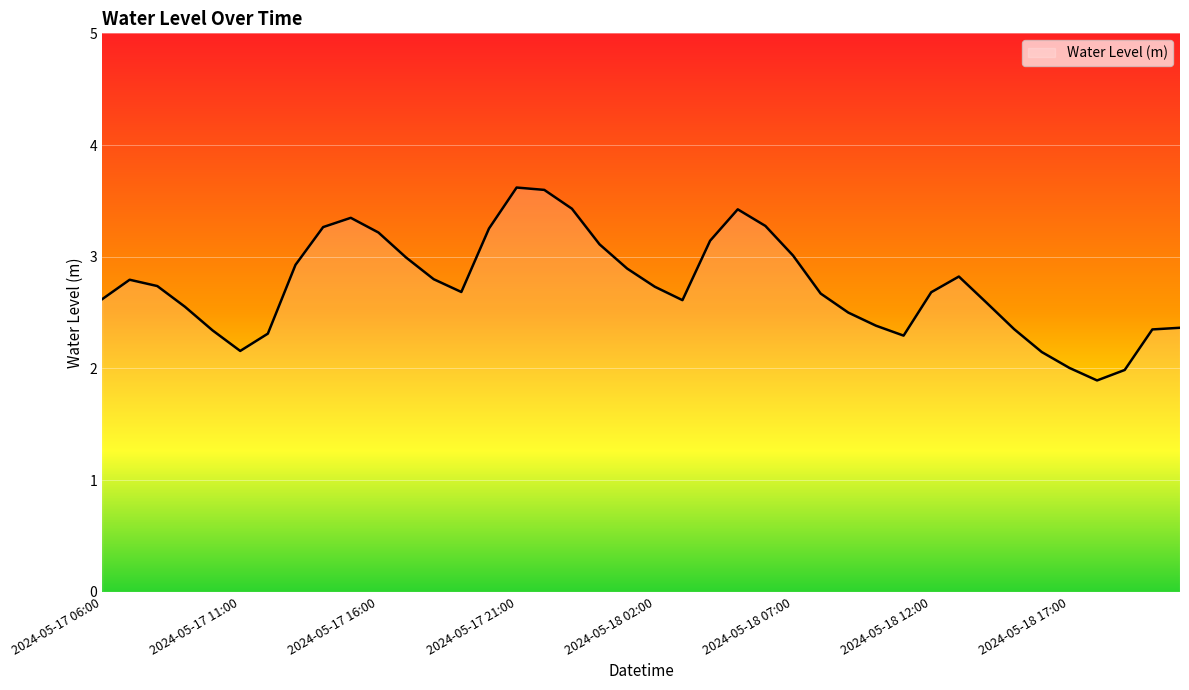

What is the difference between the maximum and minimum values?

1.7